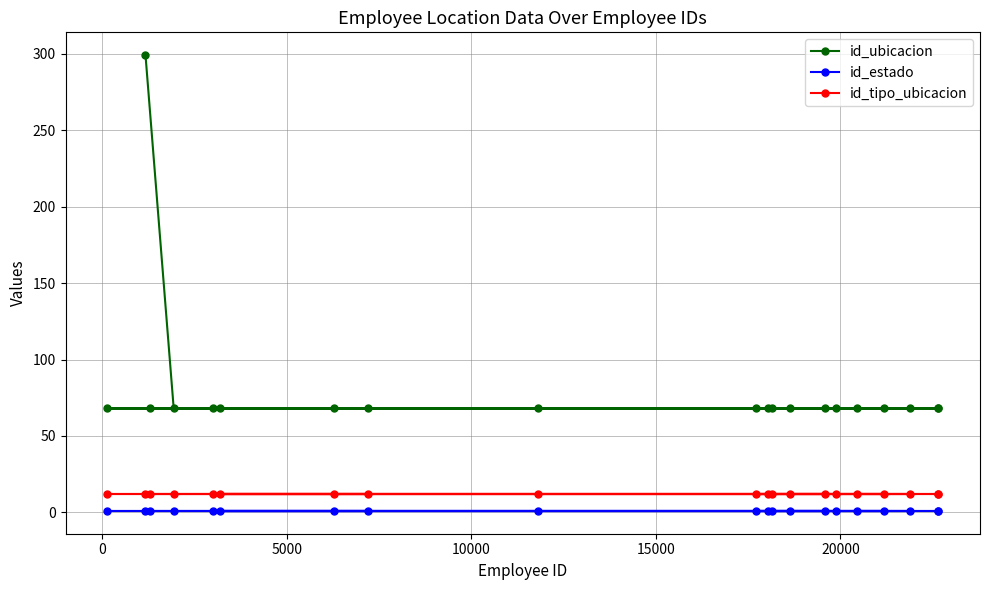

What is the maximum value for id_tipo_ubicacion?

12